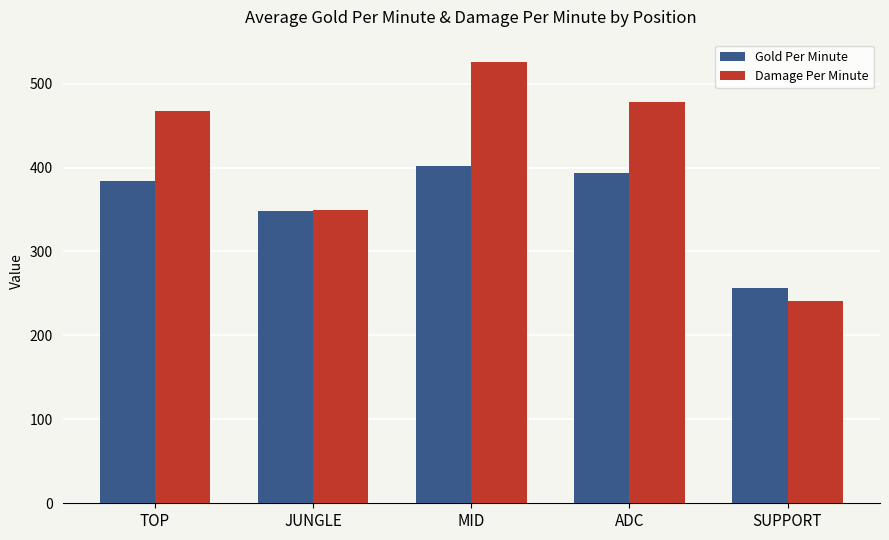

What is the difference between the highest and lowest values at MID?

124.2